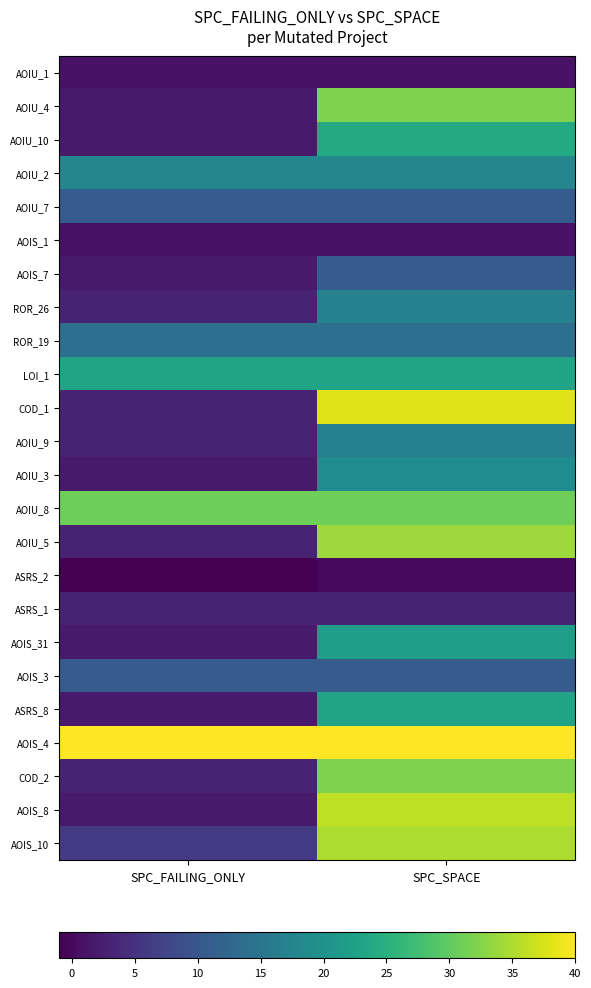

Reading left to right, transcribe all the data shown in this chart.

AOIU_1: SPC_FAILING_ONLY=1	SPC_SPACE=1
AOIU_4: SPC_FAILING_ONLY=2	SPC_SPACE=32
AOIU_10: SPC_FAILING_ONLY=2	SPC_SPACE=24
AOIU_2: SPC_FAILING_ONLY=18	SPC_SPACE=18
AOIU_7: SPC_FAILING_ONLY=11	SPC_SPACE=11
AOIS_1: SPC_FAILING_ONLY=1	SPC_SPACE=1
AOIS_7: SPC_FAILING_ONLY=2	SPC_SPACE=11
ROR_26: SPC_FAILING_ONLY=3	SPC_SPACE=17
ROR_19: SPC_FAILING_ONLY=14	SPC_SPACE=14
LOI_1: SPC_FAILING_ONLY=23	SPC_SPACE=23
COD_1: SPC_FAILING_ONLY=3	SPC_SPACE=38
AOIU_9: SPC_FAILING_ONLY=3	SPC_SPACE=17
AOIU_3: SPC_FAILING_ONLY=2	SPC_SPACE=19
AOIU_8: SPC_FAILING_ONLY=31	SPC_SPACE=31
AOIU_5: SPC_FAILING_ONLY=3	SPC_SPACE=34
ASRS_2: SPC_FAILING_ONLY=-1	SPC_SPACE=0
ASRS_1: SPC_FAILING_ONLY=3	SPC_SPACE=3
AOIS_31: SPC_FAILING_ONLY=2	SPC_SPACE=22
AOIS_3: SPC_FAILING_ONLY=11	SPC_SPACE=11
ASRS_8: SPC_FAILING_ONLY=2	SPC_SPACE=23
AOIS_4: SPC_FAILING_ONLY=40	SPC_SPACE=40
COD_2: SPC_FAILING_ONLY=3	SPC_SPACE=32
AOIS_8: SPC_FAILING_ONLY=2	SPC_SPACE=36
AOIS_10: SPC_FAILING_ONLY=6	SPC_SPACE=35